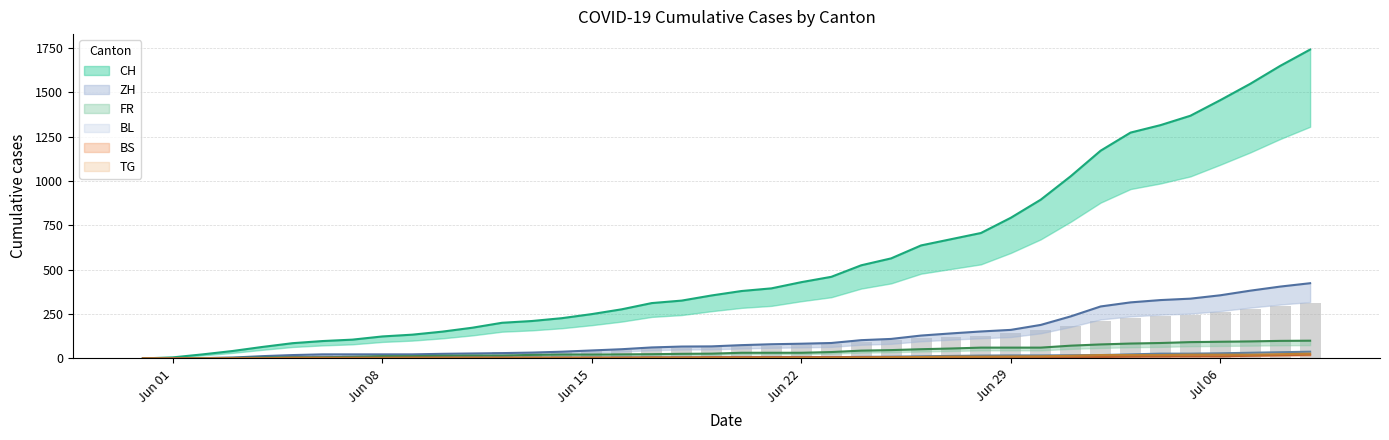

How many data points in FR are above 32?

17